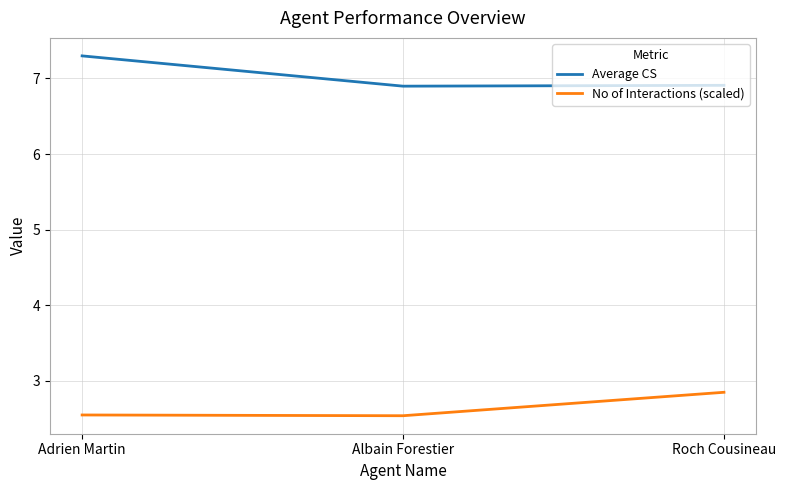

What is the smallest value displayed?

2.5